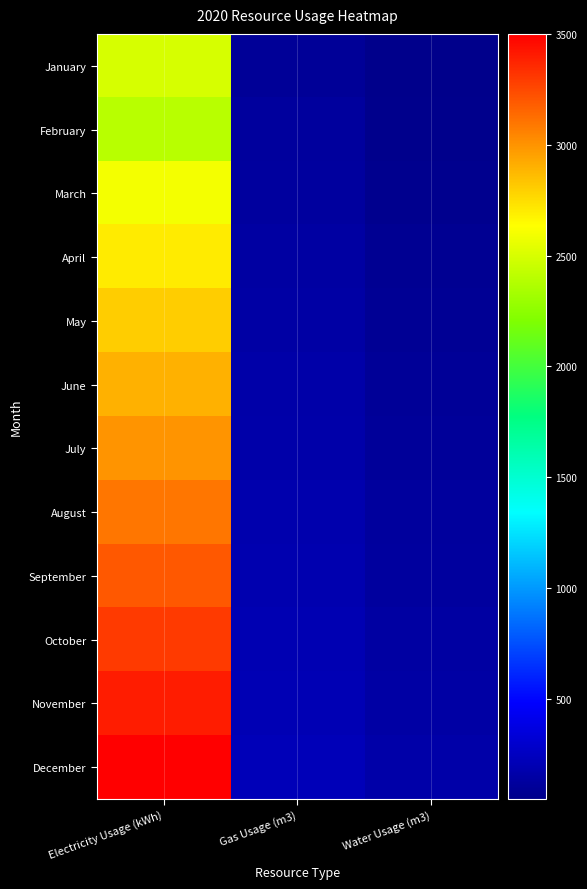

At how many categories does at least one series exceed 3443?

1